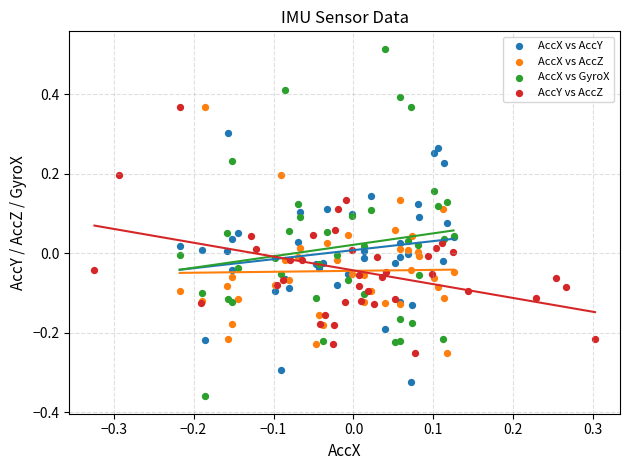

What are all the series names shown in the legend?

AccX vs AccY, AccX vs AccZ, AccX vs GyroX, AccY vs AccZ